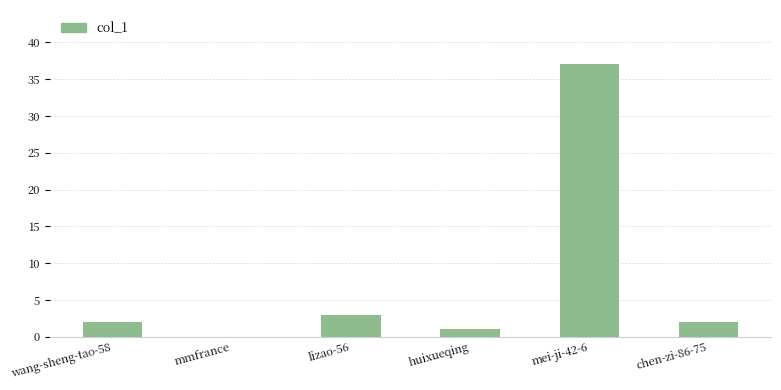

What is the average value?

8